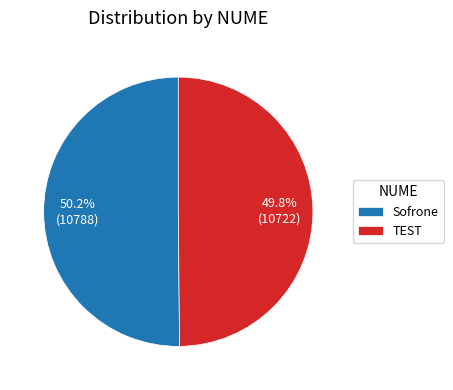

Count the number of slices in the pie.

2